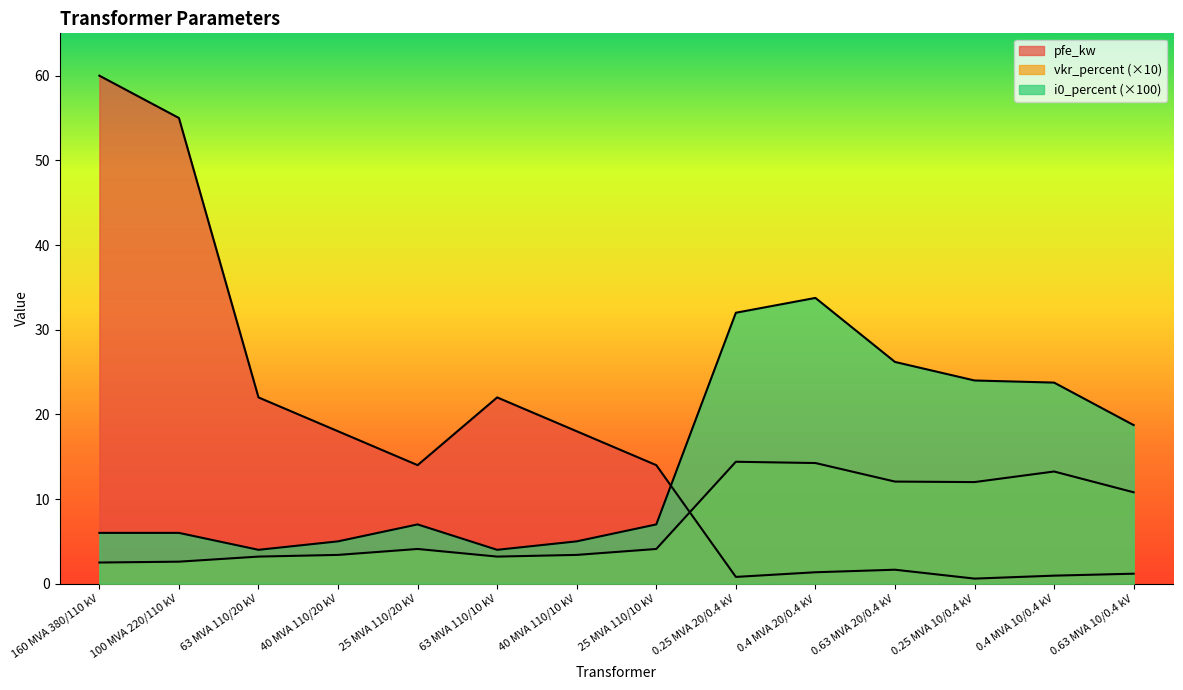

What is the label of the 11th point from the right?

40 MVA 110/20 kV